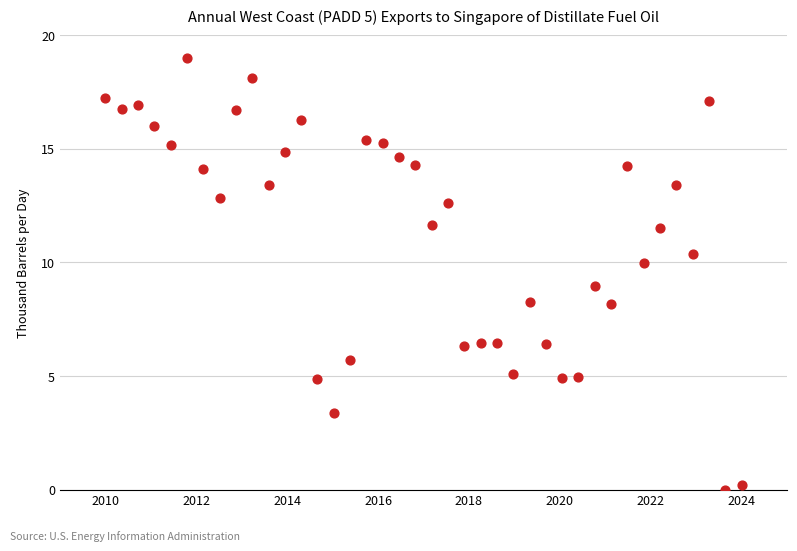

What is the range of Y values (max minus min)?

19.0